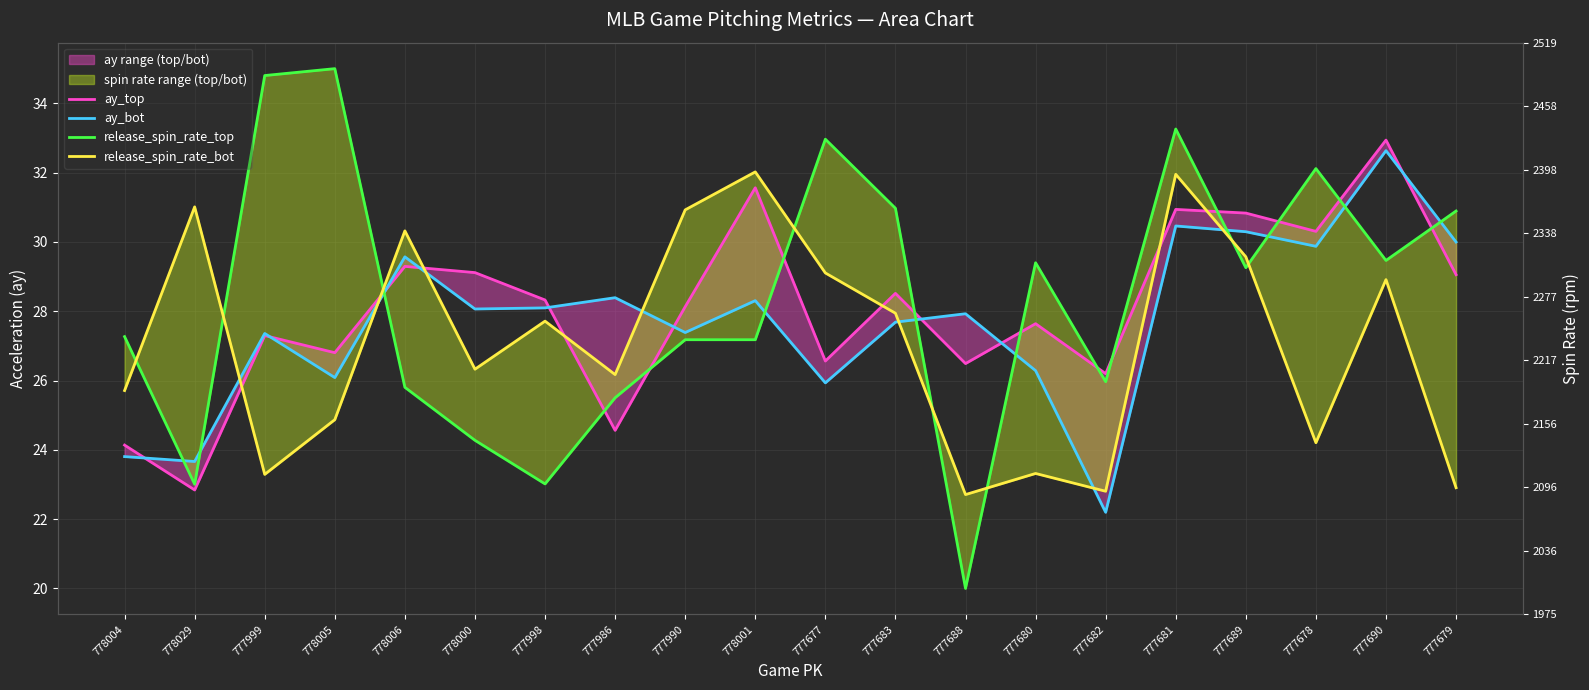

Where is the first local maximum for release_spin_rate_top?

778005